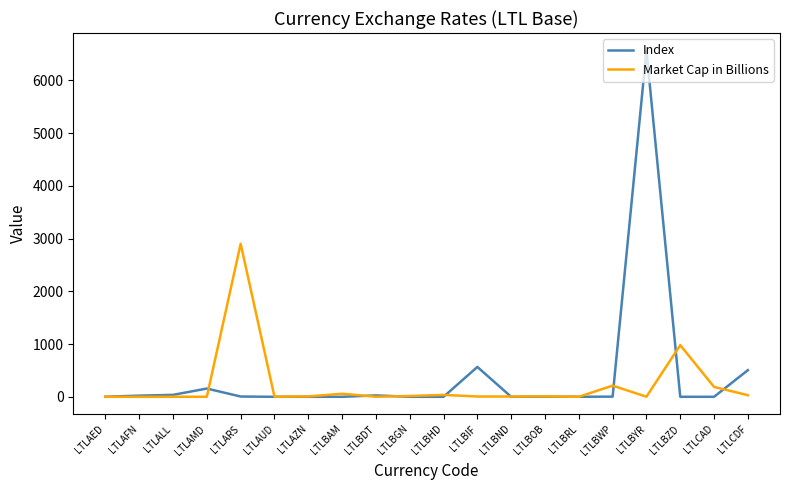

Which series has the widest spread of values?

Index